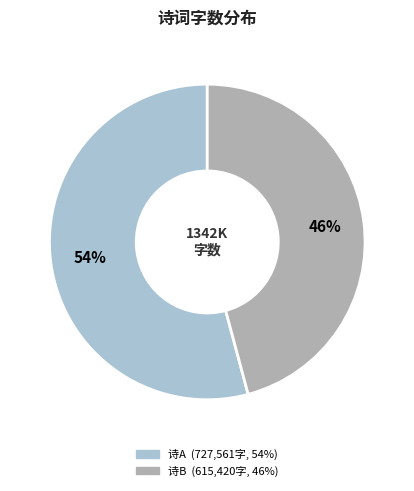

To the nearest percent, what is the average slice percentage?

50%